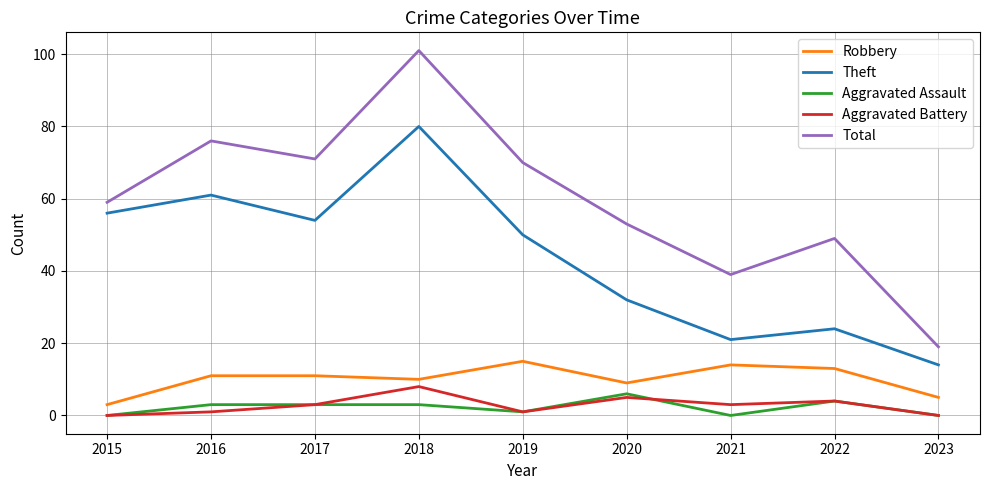

What is the difference between the highest and lowest values at 2018?

98